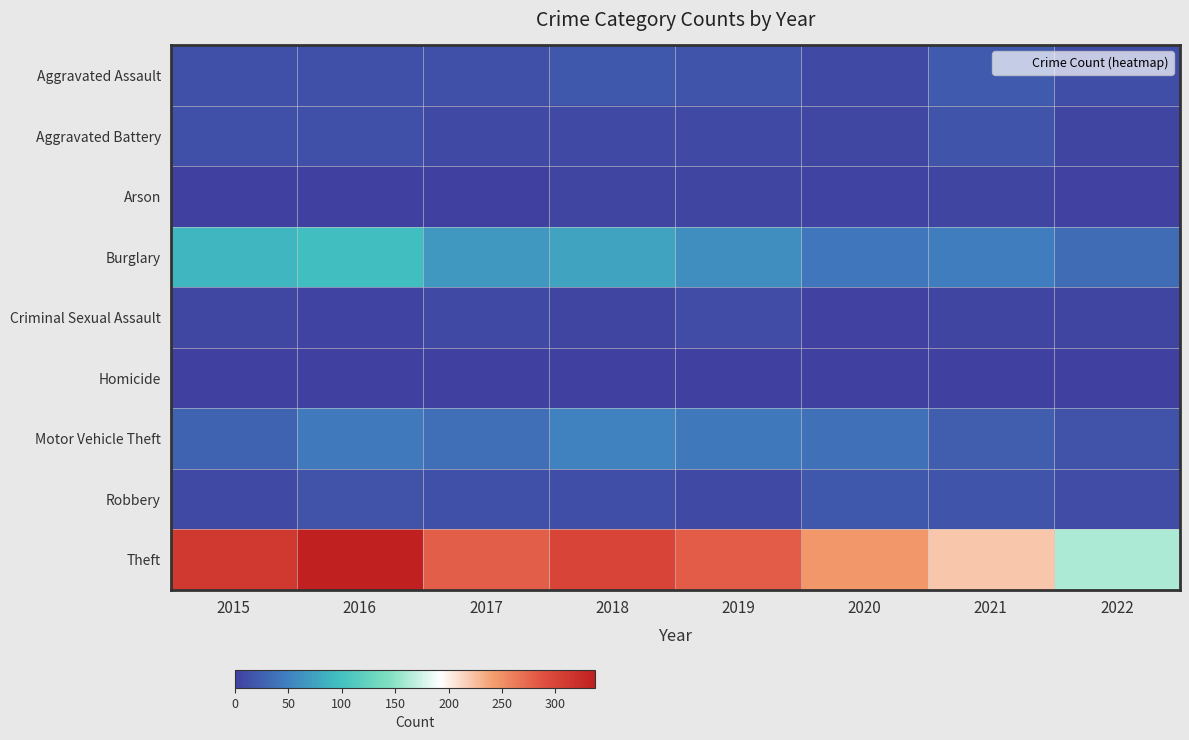

Rank the series by their maximum value, from highest to lowest.

Theft, Burglary, Motor Vehicle Theft, Aggravated Assault, Robbery, Aggravated Battery, Criminal Sexual Assault, Arson, Homicide